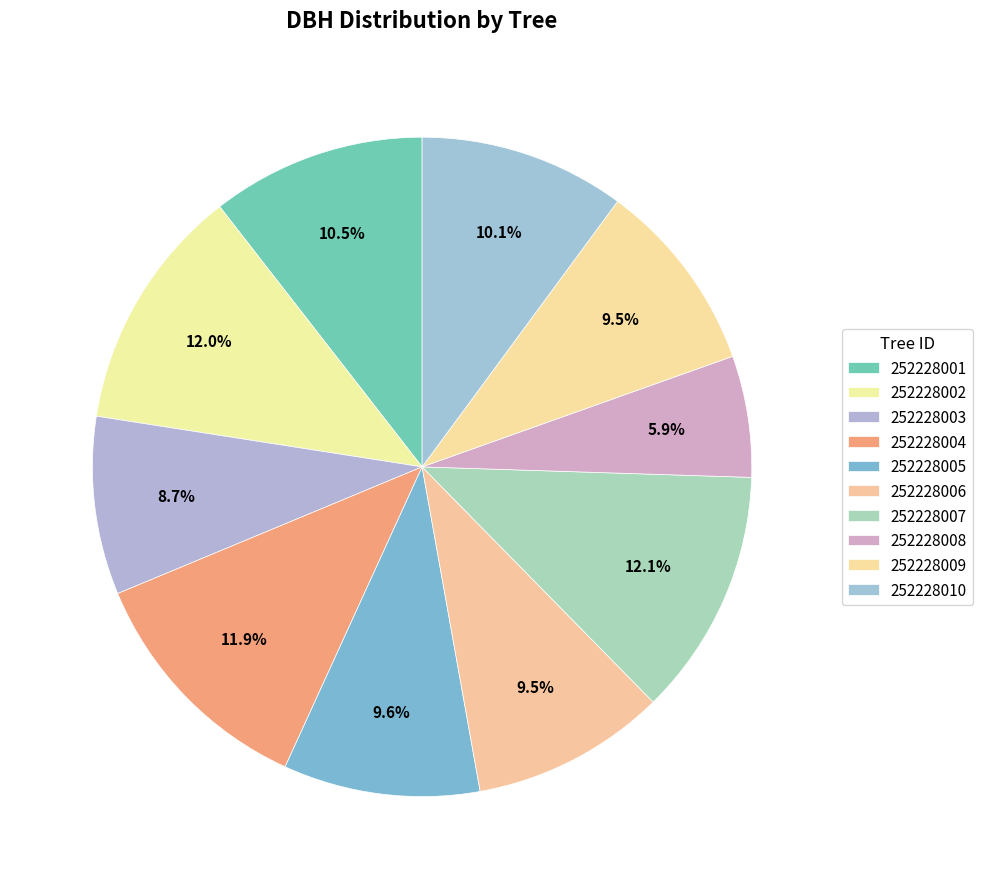

Is it true that 252228003 is 9% of the pie?

True